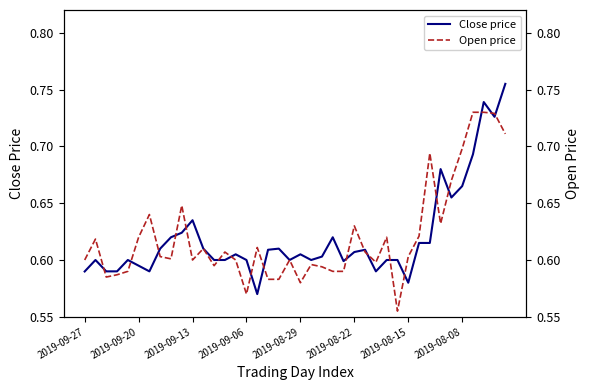

Rank the series at 18 from lowest to highest value.

Open price, Close price